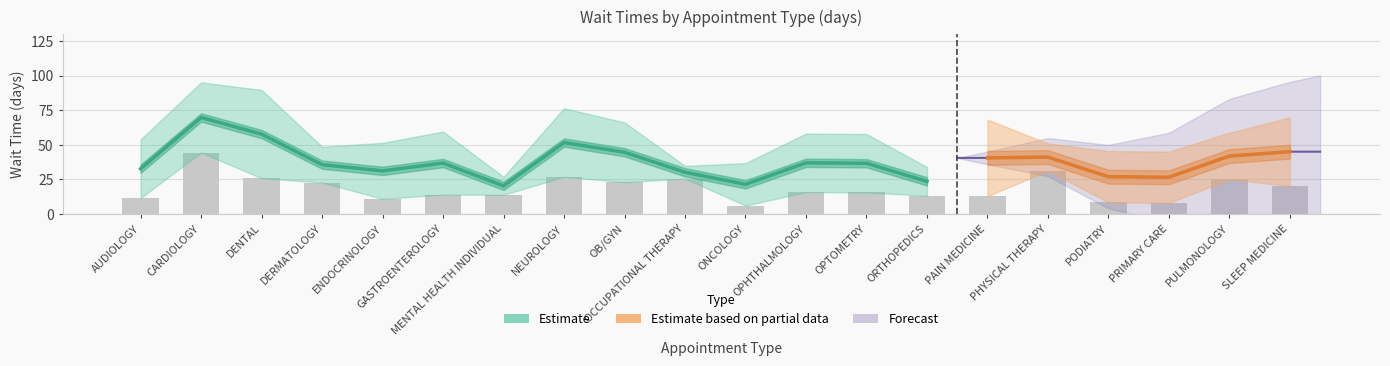

Reading left to right, extract all data points from this chart.

AUDIOLOGY=11.6	CARDIOLOGY=44.4	DENTAL=25.9	DERMATOLOGY=22.8	ENDOCRINOLOGY=11.0	GASTROENTEROLOGY=14.1	MENTAL HEALTH INDIVIDUAL=13.9	NEUROLOGY=26.9	OB/GYN=23.1	OCCUPATIONAL THERAPY=25.6	ONCOLOGY=6.2	OPHTHALMOLOGY=15.9	OPTOMETRY=15.6	ORTHOPEDICS=13.3	PAIN MEDICINE=12.9	PHYSICAL THERAPY=31.3	PODIATRY=8.5	PRIMARY CARE=8.1	PULMONOLOGY=25.1	SLEEP MEDICINE=20.3